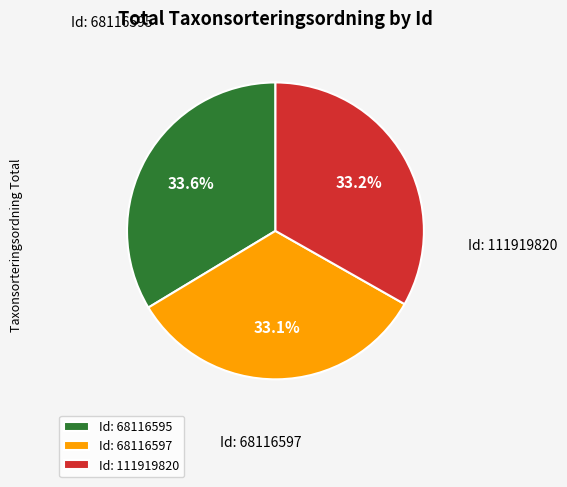

Count the number of slices in the pie.

3